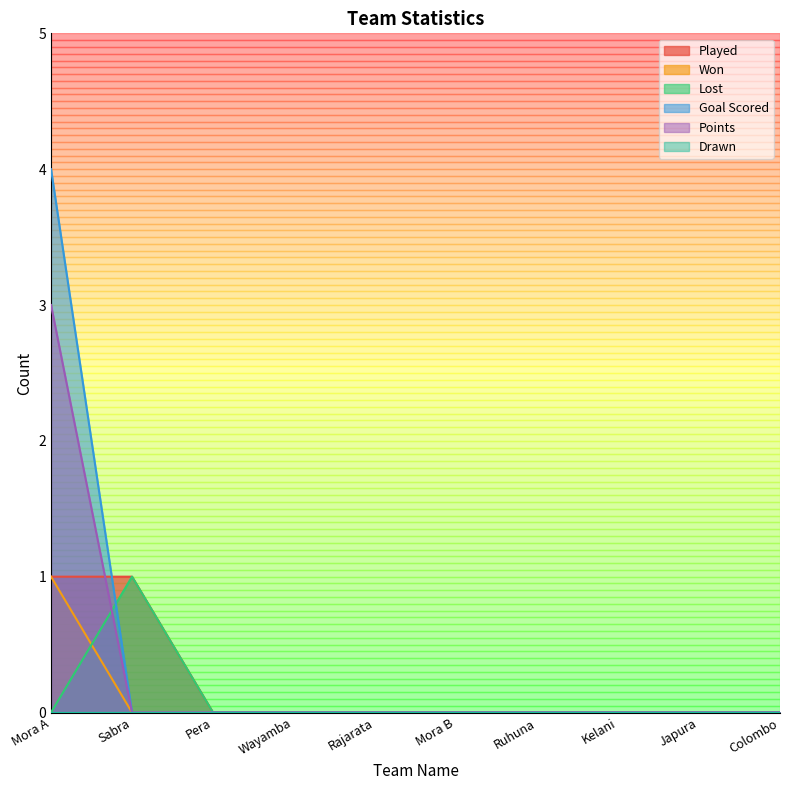

Which series has the largest range (max minus min)?

Goal Scored